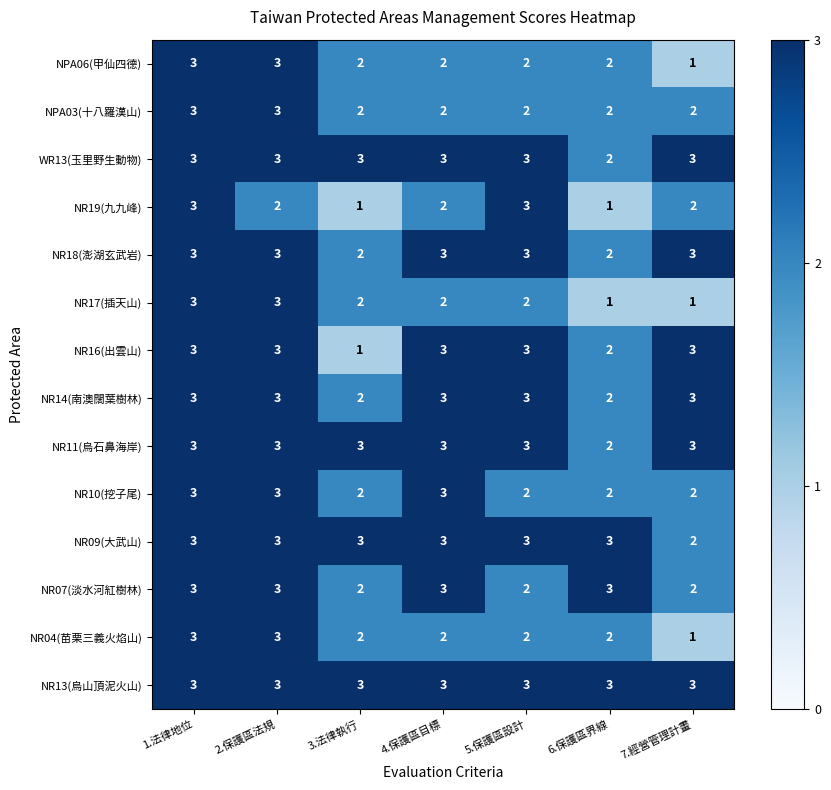

What is the average value of the NR16(出雲山) series?

3